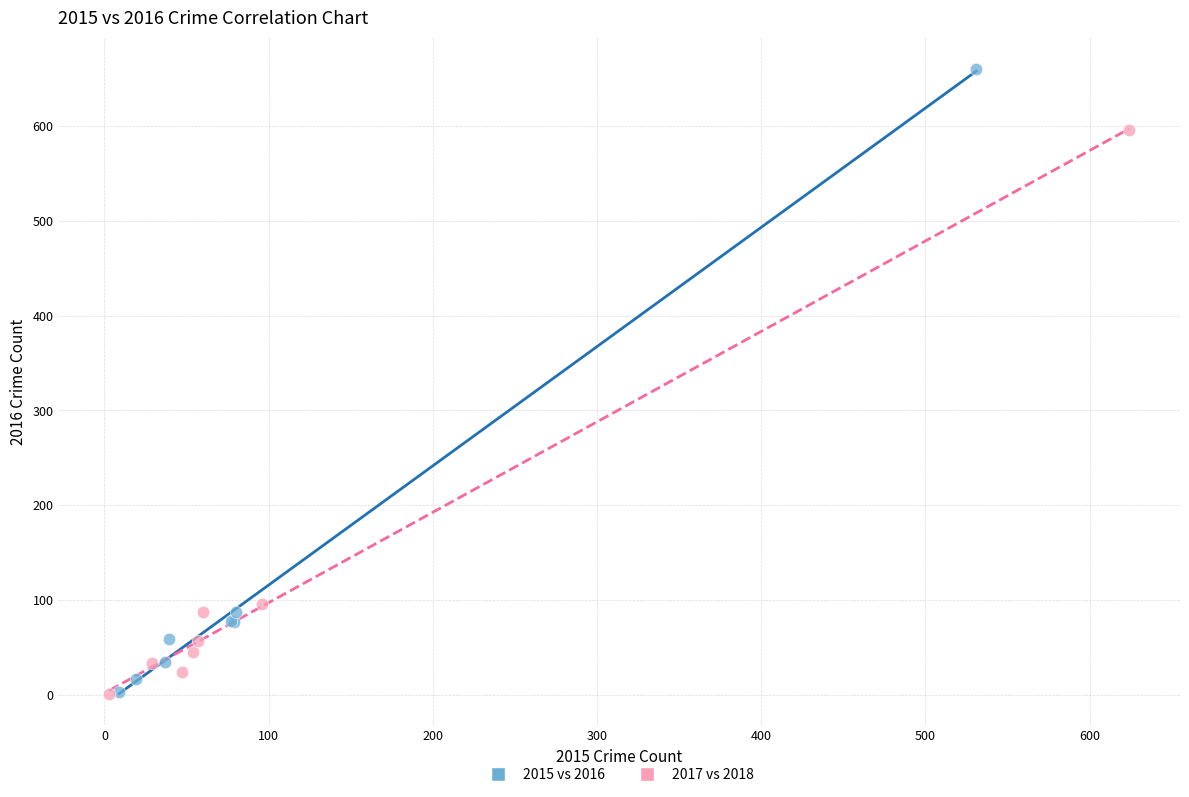

What are all the series names shown in the legend?

2015 vs 2016, 2017 vs 2018